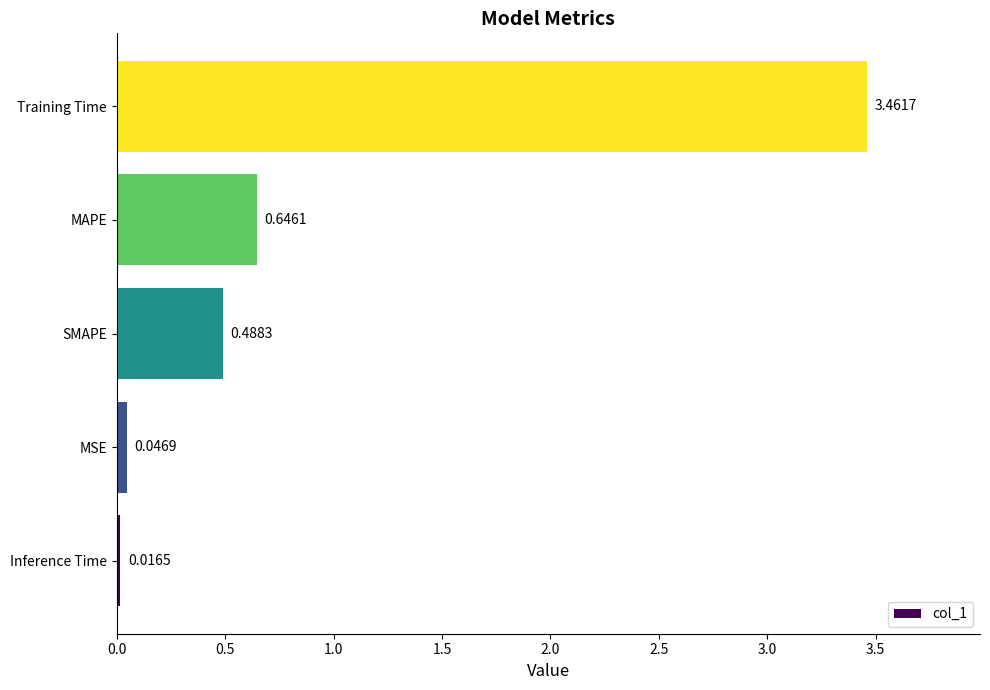

Which category has the highest value across all series?

Training Time